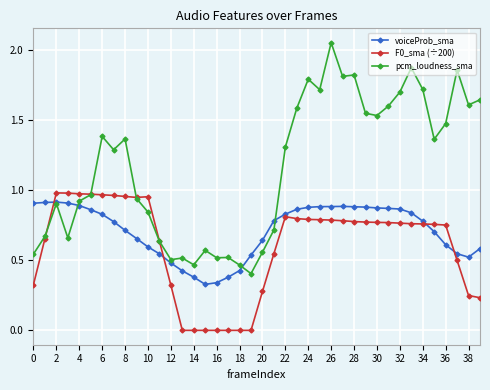

Which series has the largest range (max minus min)?

pcm_loudness_sma